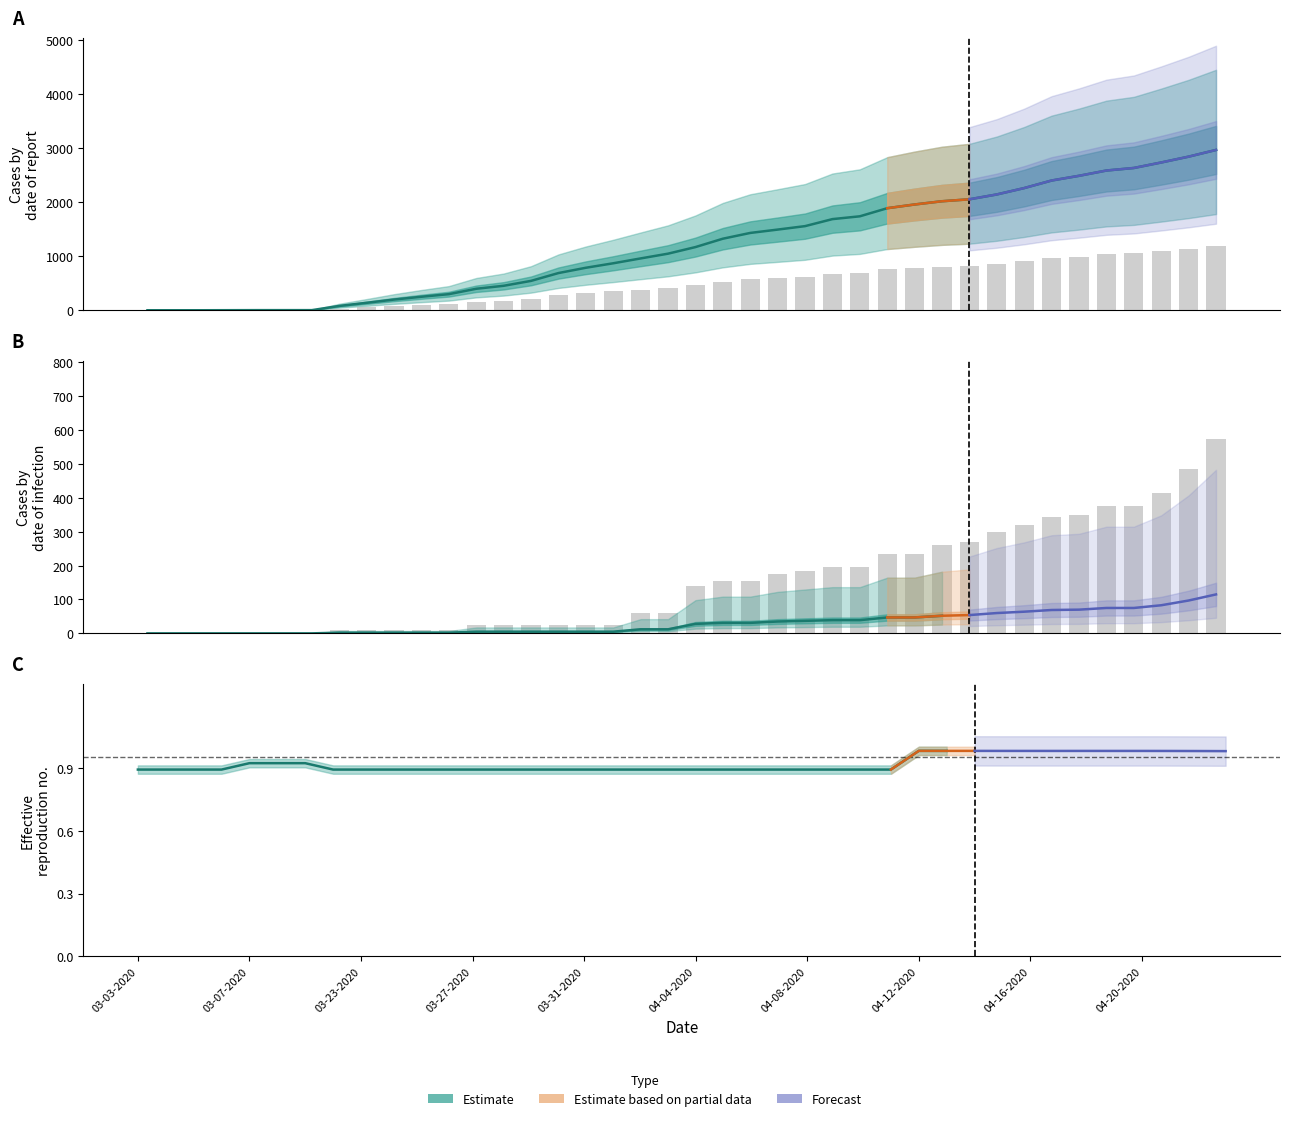

What is the total value across all series at 04-18-2020?

2841